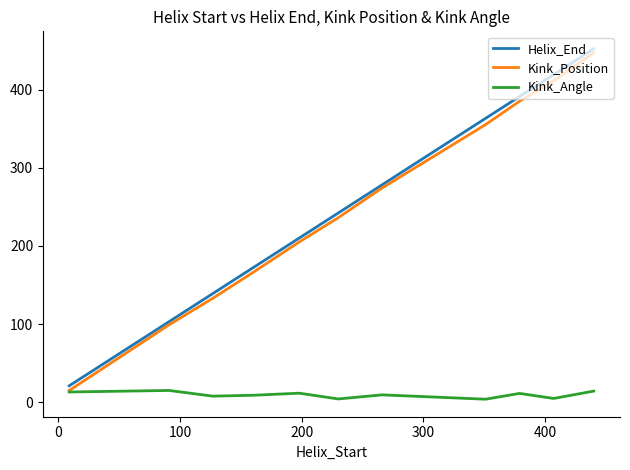

Does the chart display data point markers on the line(s)?

No